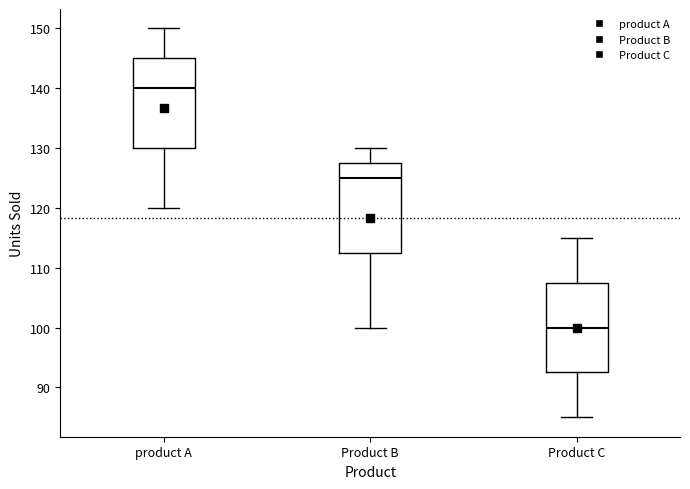

Reading left to right, read every box against the y-axis: the position of its median line, the range the box covers, and the ends of its whiskers. The values are not printed on the chart, so give them approximately, as read against the axis.

product A: median 140, box 130 to 145, whiskers 120 to 150
Product B: median 125, box 113 to 128, whiskers 100 to 130
Product C: median 100, box 93 to 108, whiskers 85 to 115